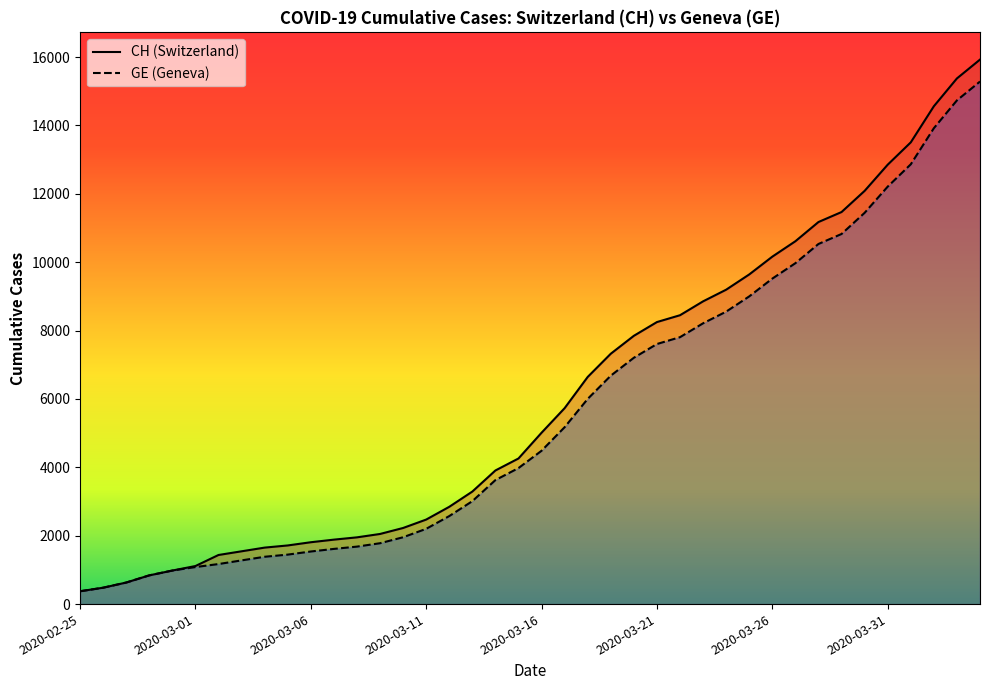

Which label corresponds to the smallest value in the chart?

2020-02-25